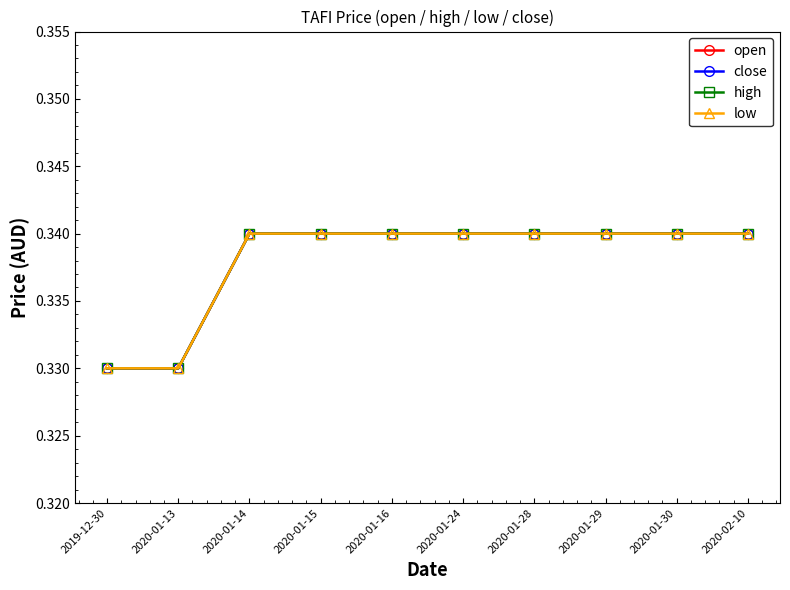

Which series has the widest spread of values?

open